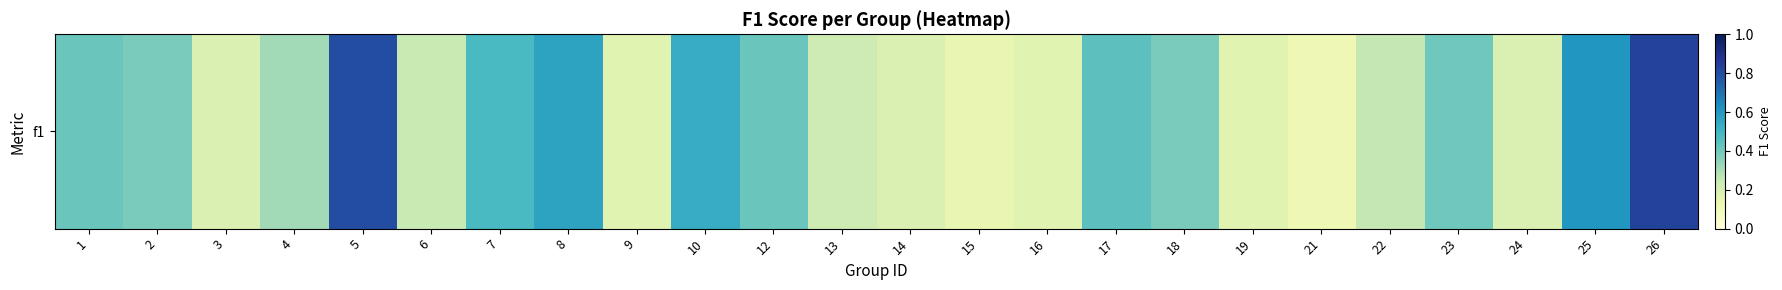

What is the approximate value at 15?

0.1